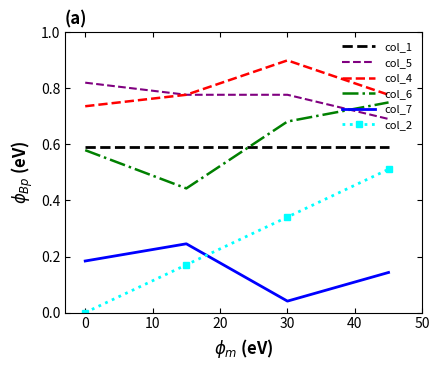

What are all the series names shown in the legend?

col_1, col_5, col_4, col_6, col_7, col_2